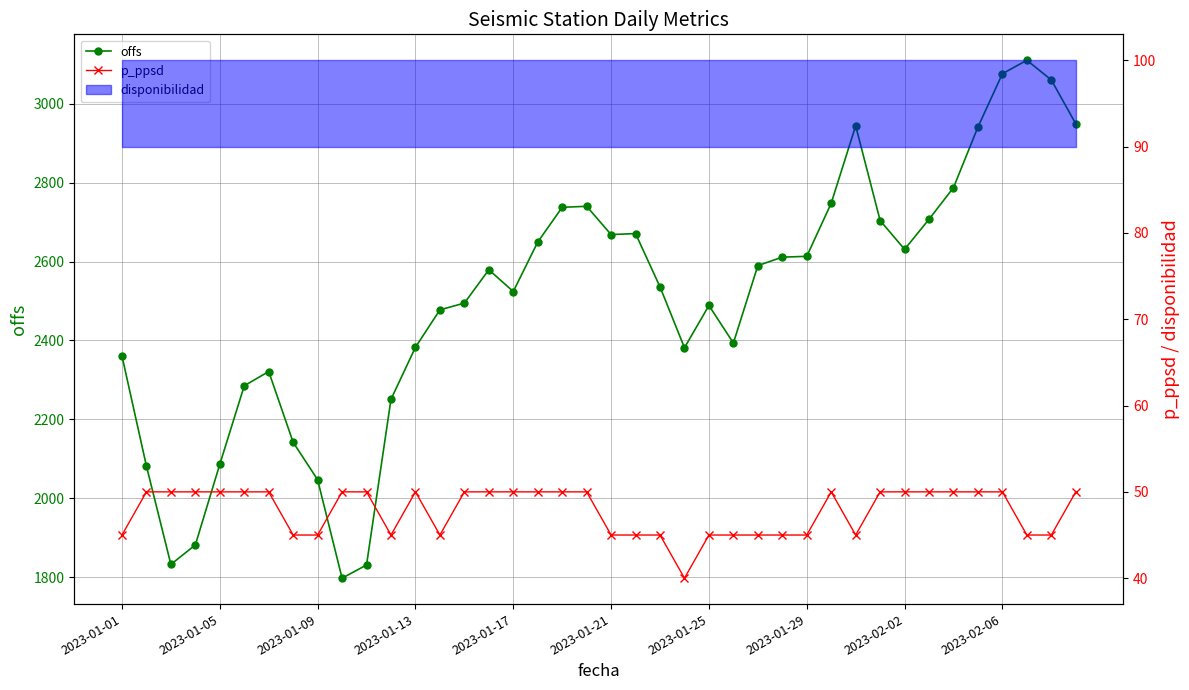

True or false: p_ppsd has a value of 15.0 at 34.

False